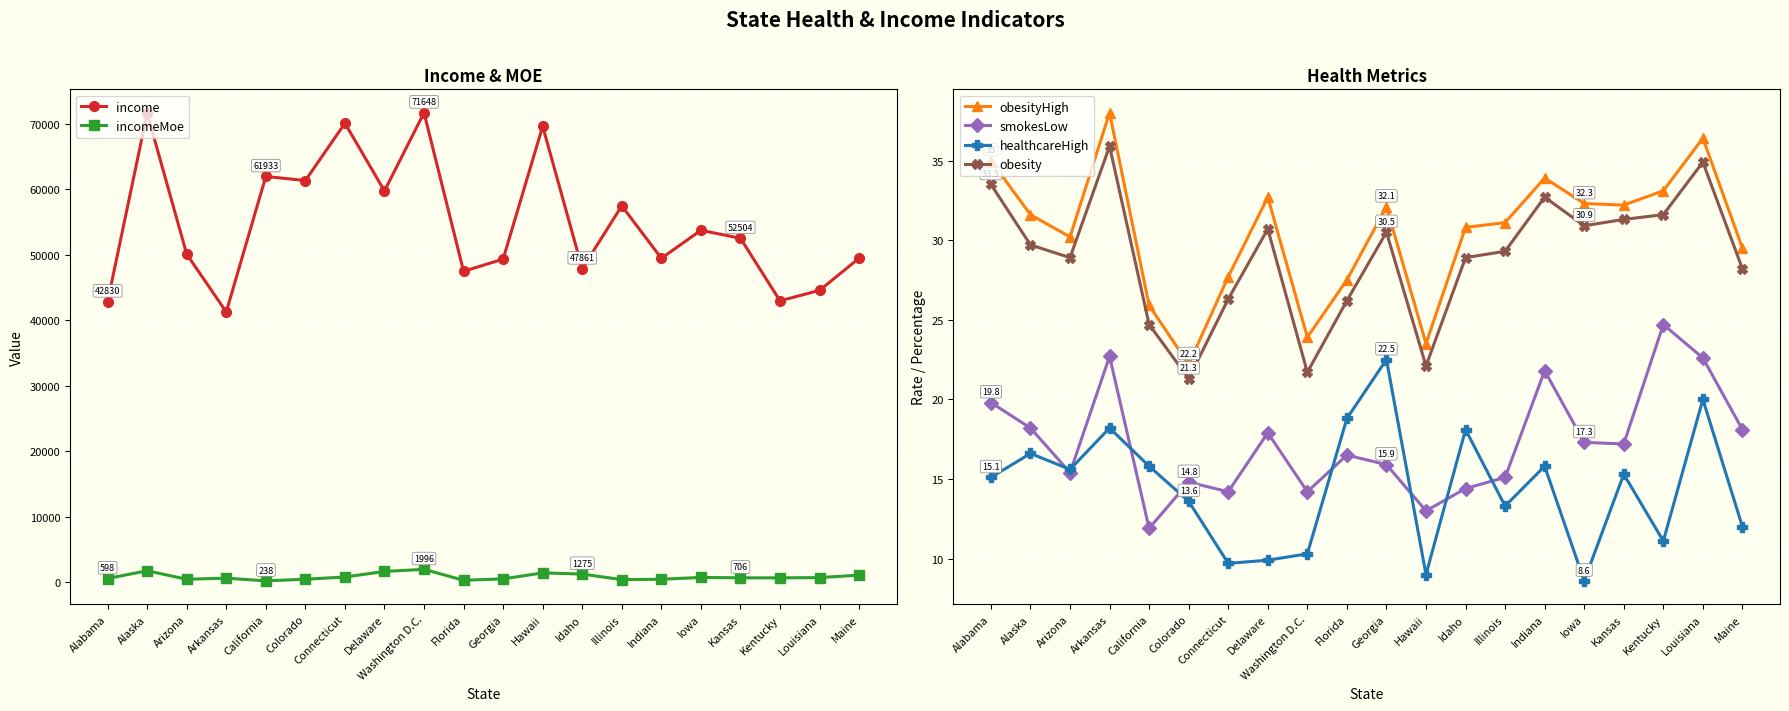

What is the label of the 2nd point from the left?

Alaska